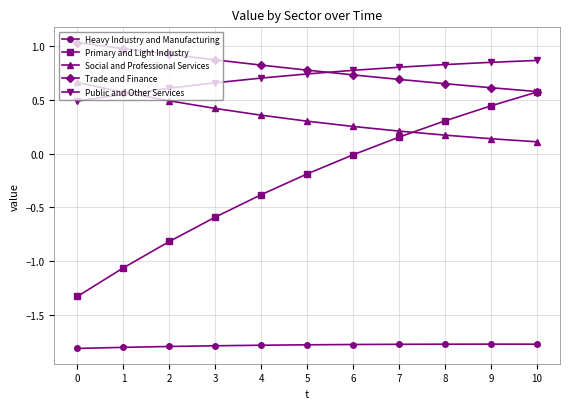

What is the sum of the Trade and Finance values at 9 and 5?

1.4